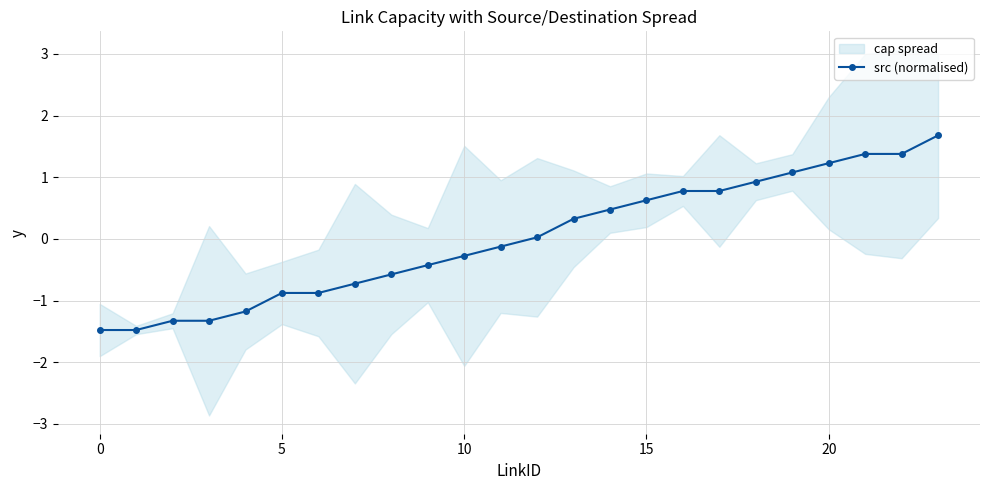

Is it true that src (normalised) equals 1.2 at 20?

True